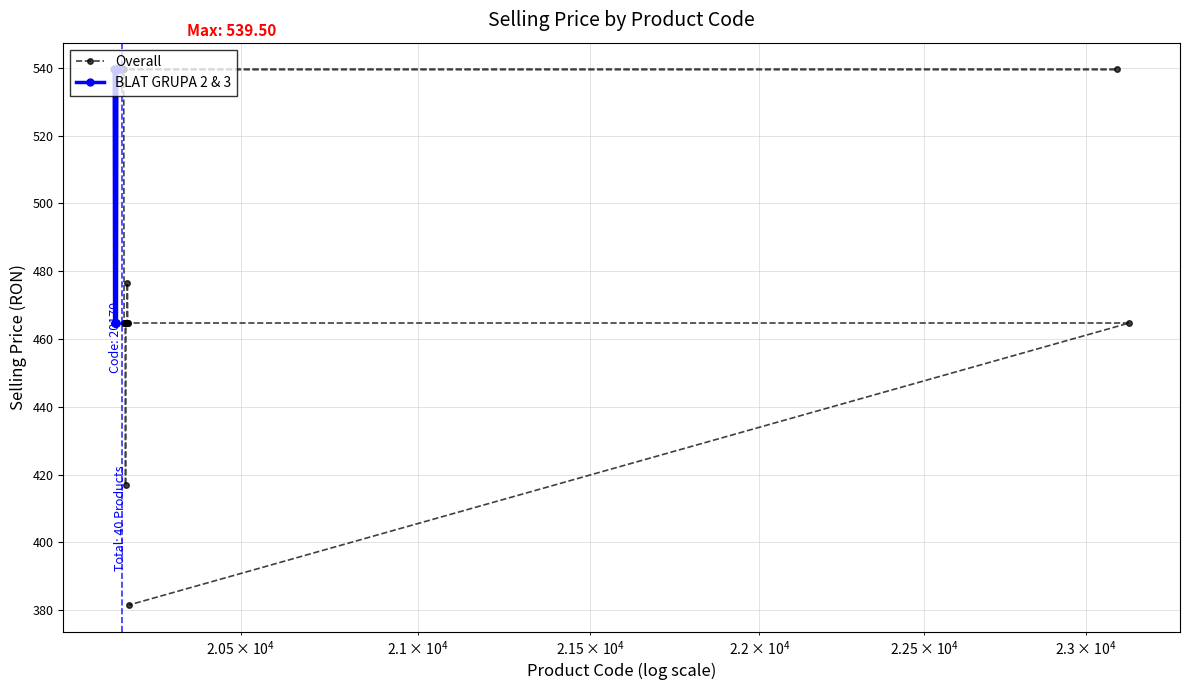

What is the label of the 29th point from the right?

20161